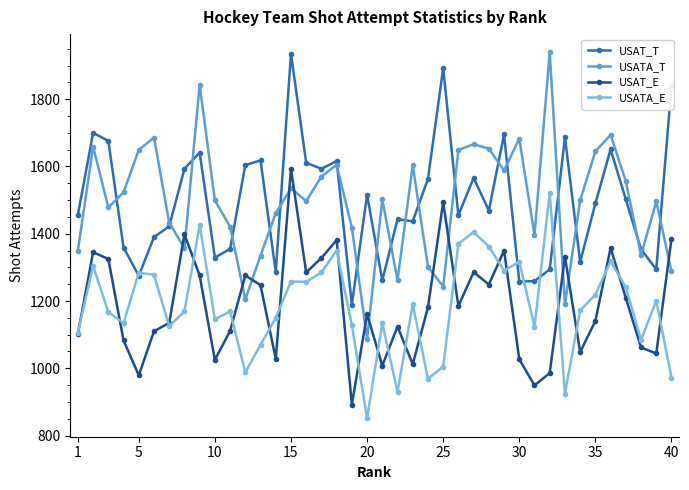

How many times do USATA_T and USAT_E cross each other?

13